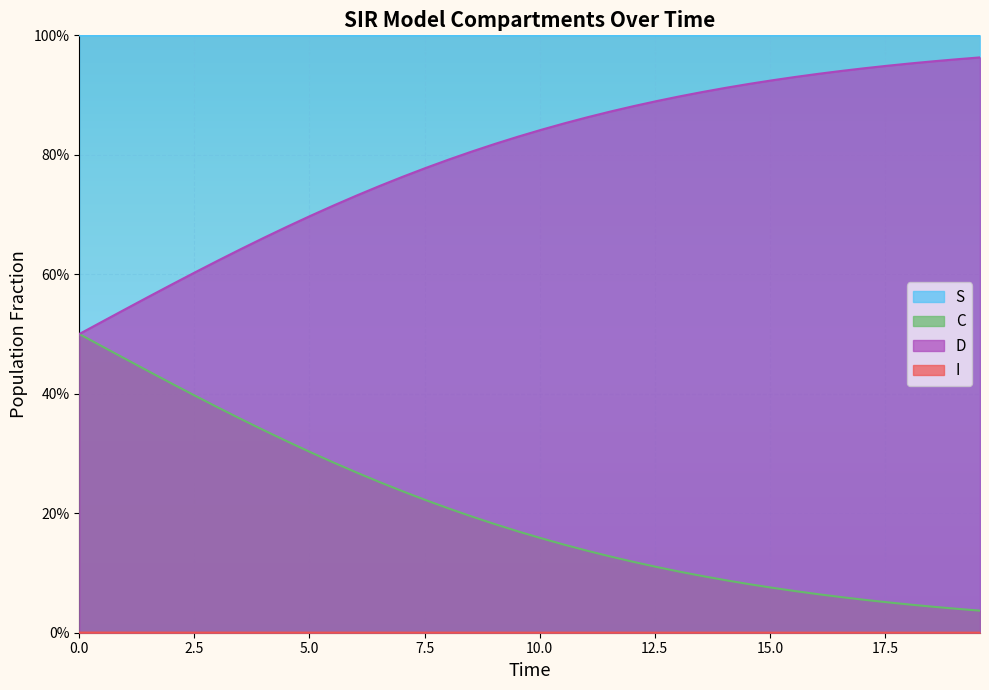

True or false: I and S intersect in this chart.

False